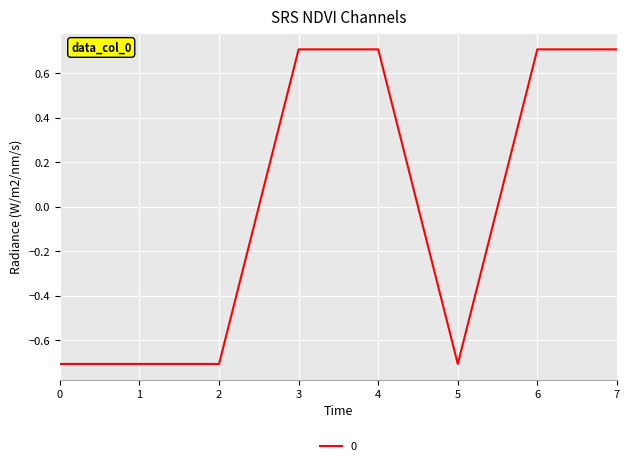

What is the greatest value displayed?

0.7